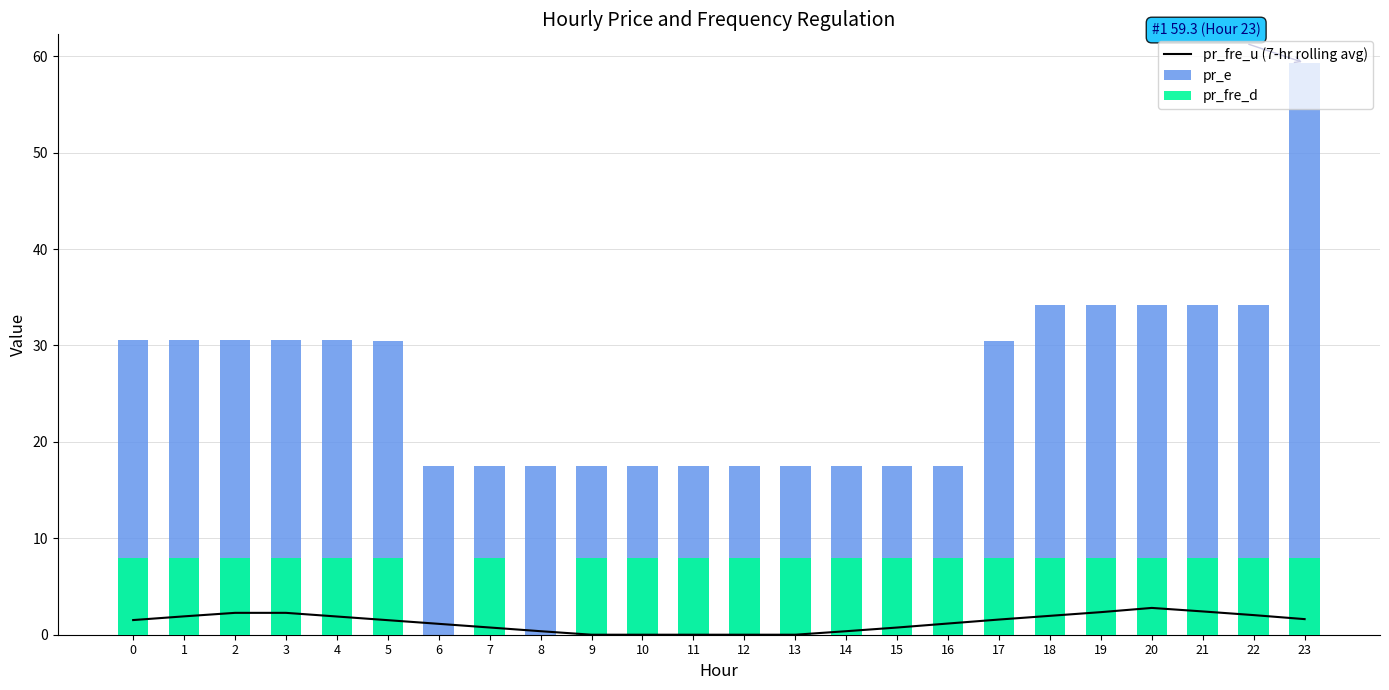

Reading right to left, extract all data points from this chart.

pr_fre_u (7-hr rolling avg): 23=1.6	22=2.0	21=2.4	20=2.8	19=2.3	18=2.0	17=1.6	16=1.2	15=0.7	14=0.4	13=0.0	12=0.0	11=0.0	10=0.0	9=0.0	8=0.4	7=0.7	6=1.1	5=1.5	4=1.9	3=2.3	2=2.3	1=1.9	0=1.5
pr_e: 23=59.3	22=34.2	21=34.2	20=34.2	19=34.2	18=34.2	17=30.4	16=17.5	15=17.5	14=17.5	13=17.5	12=17.5	11=17.5	10=17.5	9=17.5	8=17.5	7=17.5	6=17.5	5=30.5	4=30.6	3=30.6	2=30.6	1=30.6	0=30.6
pr_fre_d: 23=8.0	22=8.0	21=8.0	20=8.0	19=8.0	18=8.0	17=8.0	16=8.0	15=8.0	14=8.0	13=8.0	12=8.0	11=8.0	10=8.0	9=8.0	8=0.0	7=8.0	6=0.0	5=8.0	4=8.0	3=8.0	2=8.0	1=8.0	0=8.0